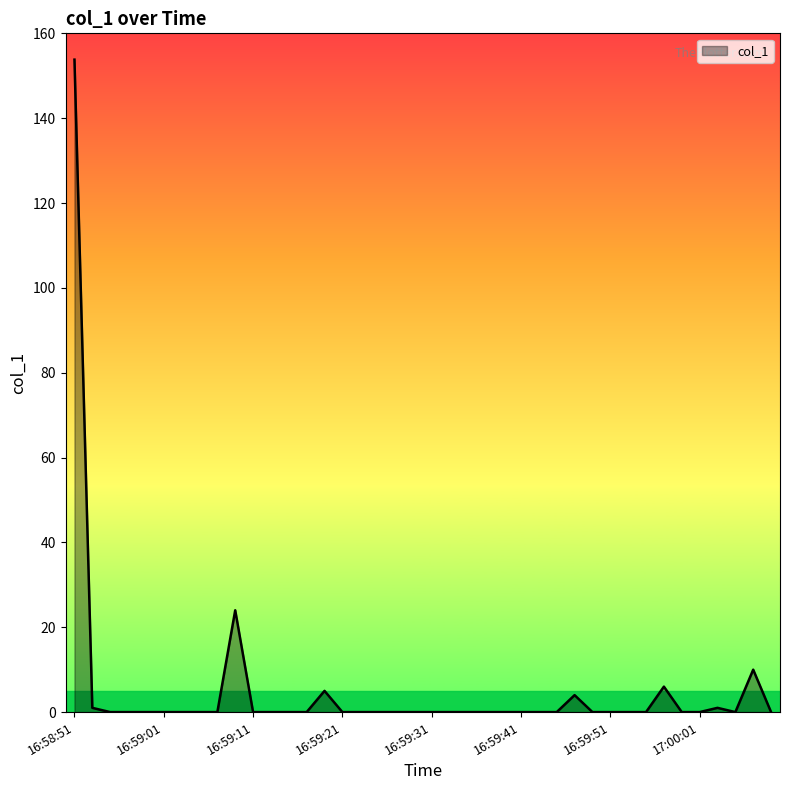

What is the maximum value shown in the chart?

153.8